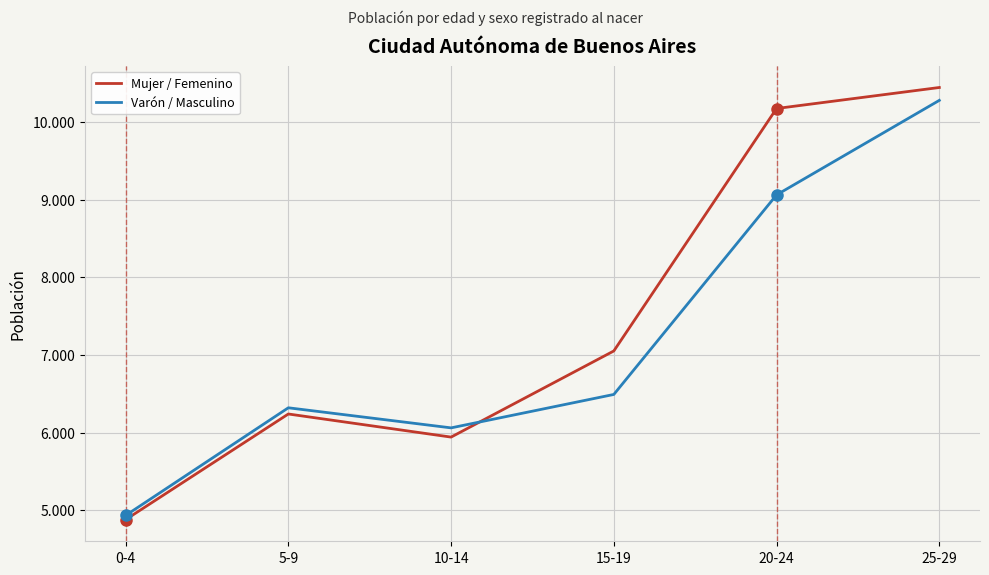

Does the chart display data point markers on the line(s)?

No